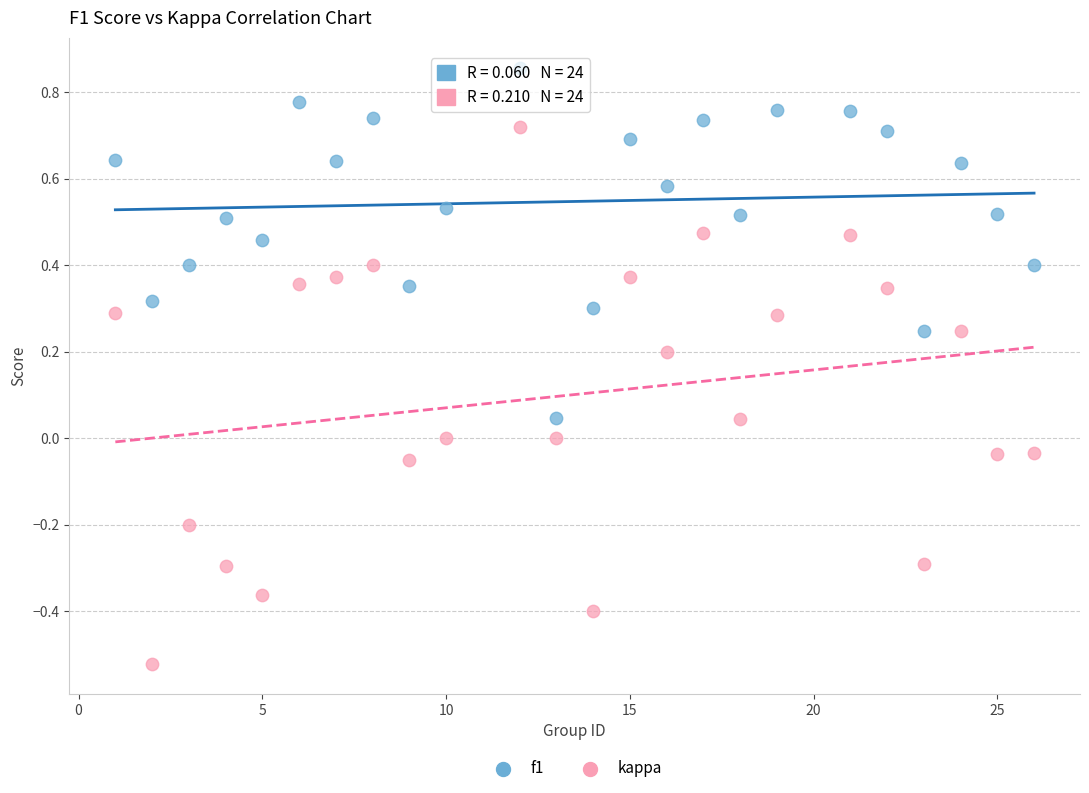

Which series reaches the maximum Y coordinate?

f1